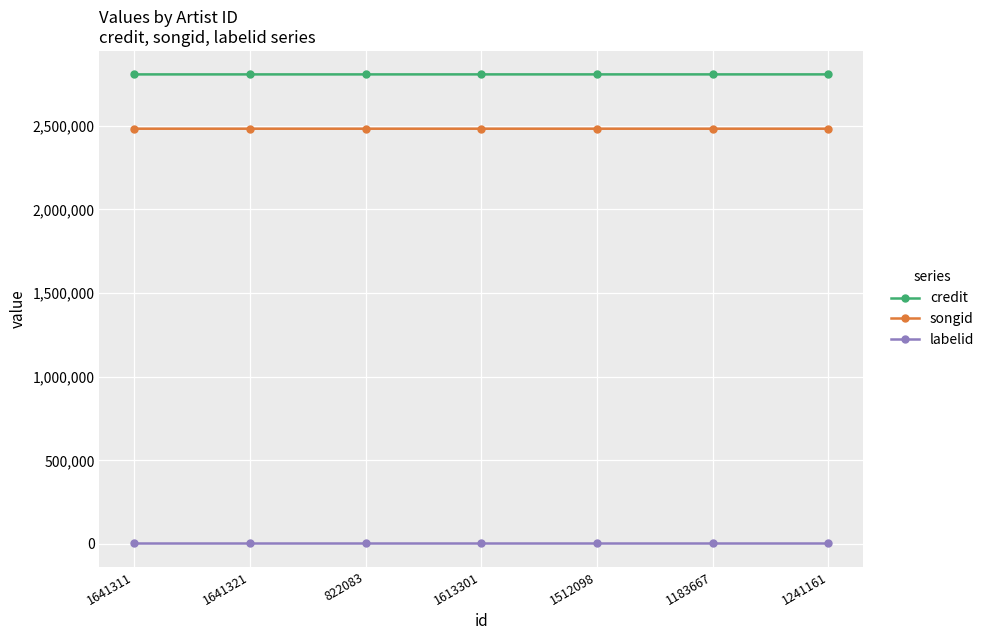

The credit series shows 1499645 at 1512098. True or false?

False